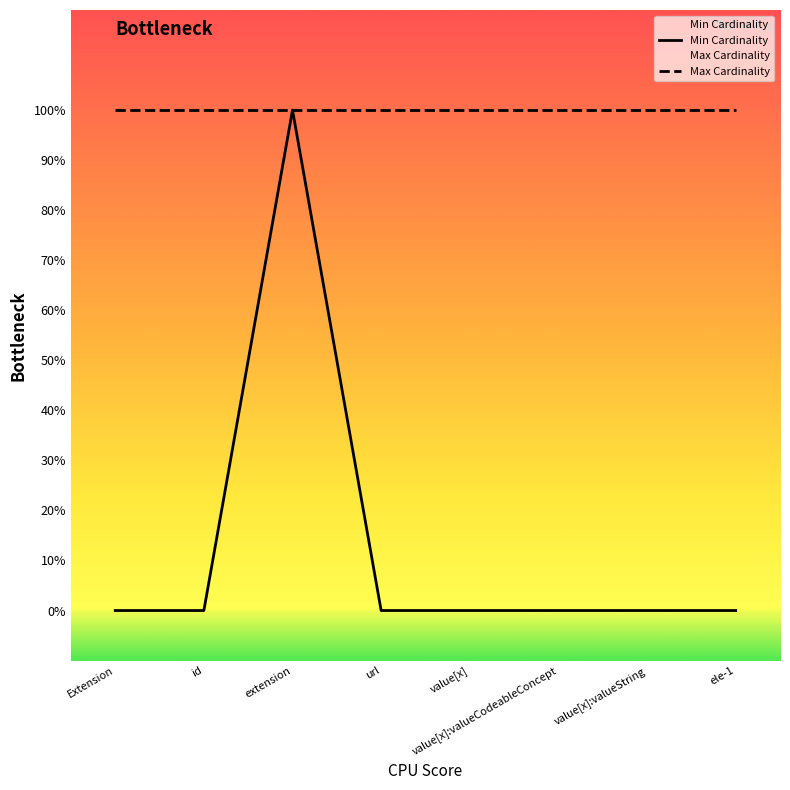

Reading left to right, list all the values displayed in this chart.

Min Cardinality: Extension=0	id=0	extension=1	url=0	value[x]=0	value[x]:valueCodeableConcept=0	value[x]:valueString=0	ele-1=0
Max Cardinality: Extension=1	id=1	extension=1	url=1	value[x]=1	value[x]:valueCodeableConcept=1	value[x]:valueString=1	ele-1=1